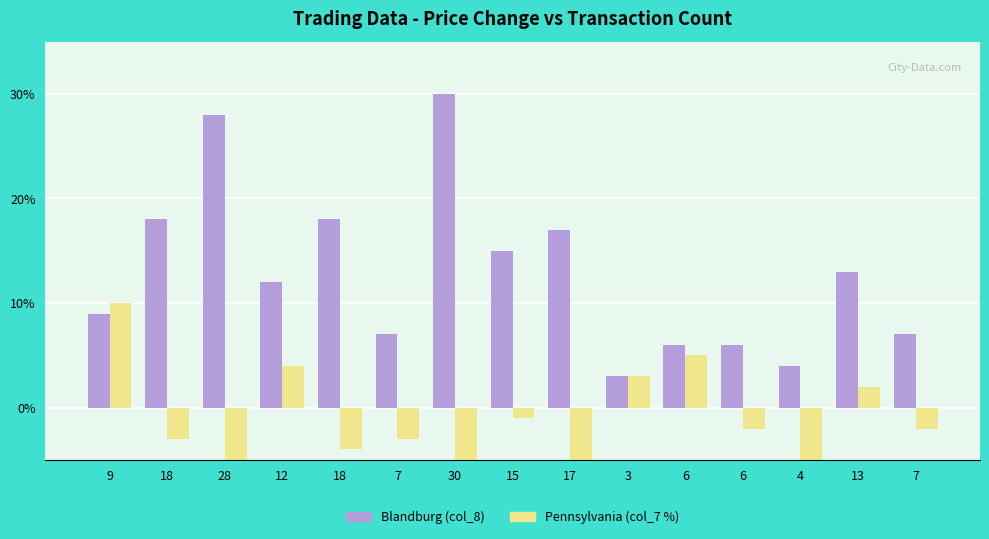

What is the label of the 8th bar from the right?

15